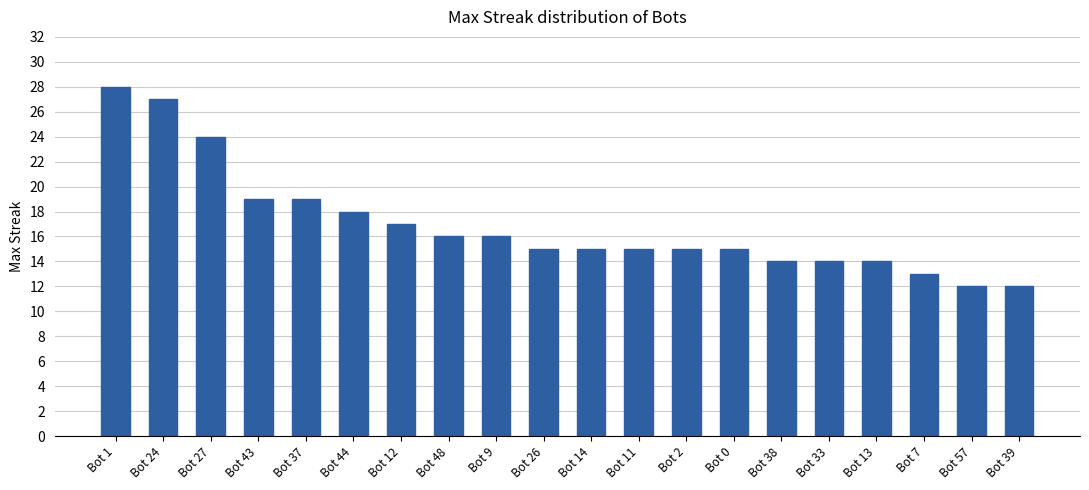

What is the sum of the values at Bot 27 and Bot 33?

38